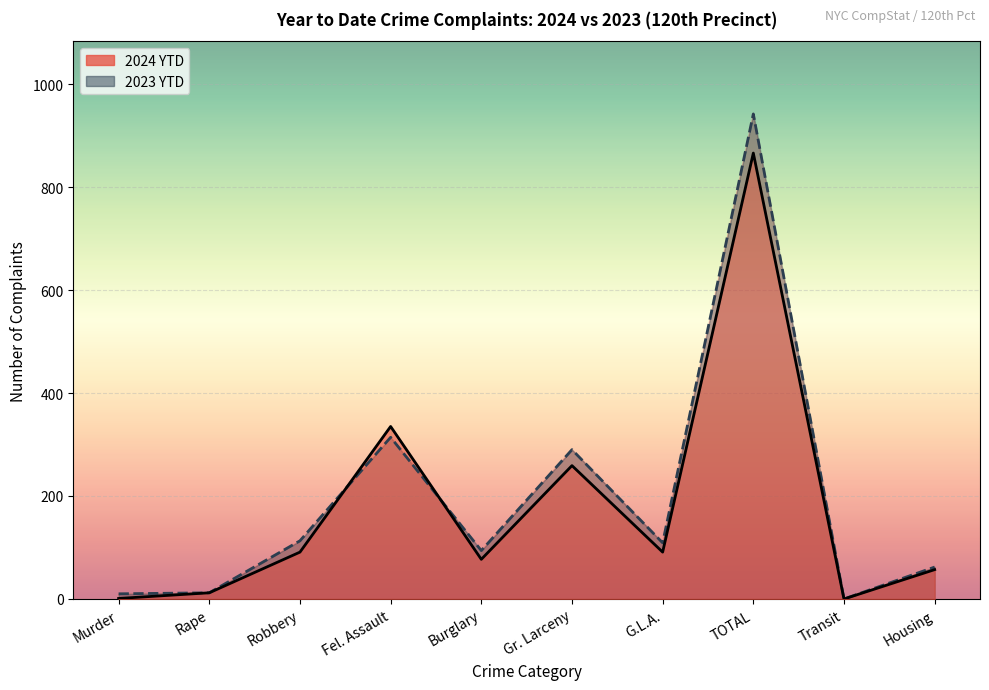

Where do 2024 YTD and 2023 YTD first cross each other?

Robbery and Fel. Assault